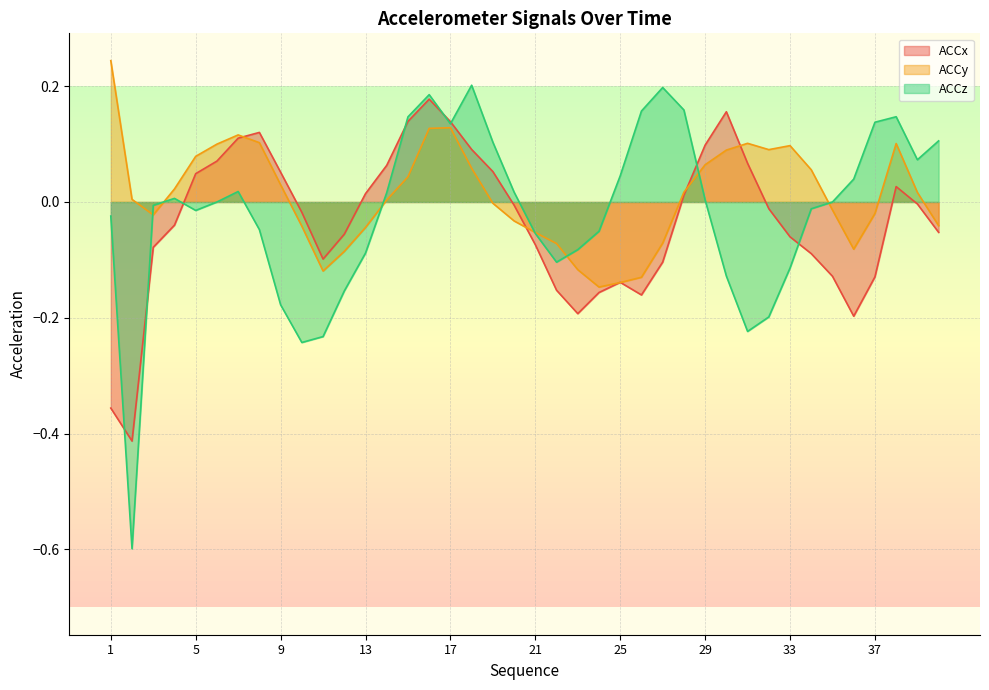

How many lines are shown in the chart?

3